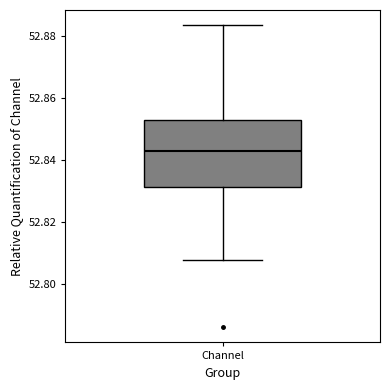

Transcribe this box plot: give where the median line is, the range the box spans, and where the two whiskers end, as read against the y-axis. The values are not printed on the chart, so give them approximately, as read against the axis.

median 52.842, box 52.832 to 52.852, whiskers 52.808 to 52.884